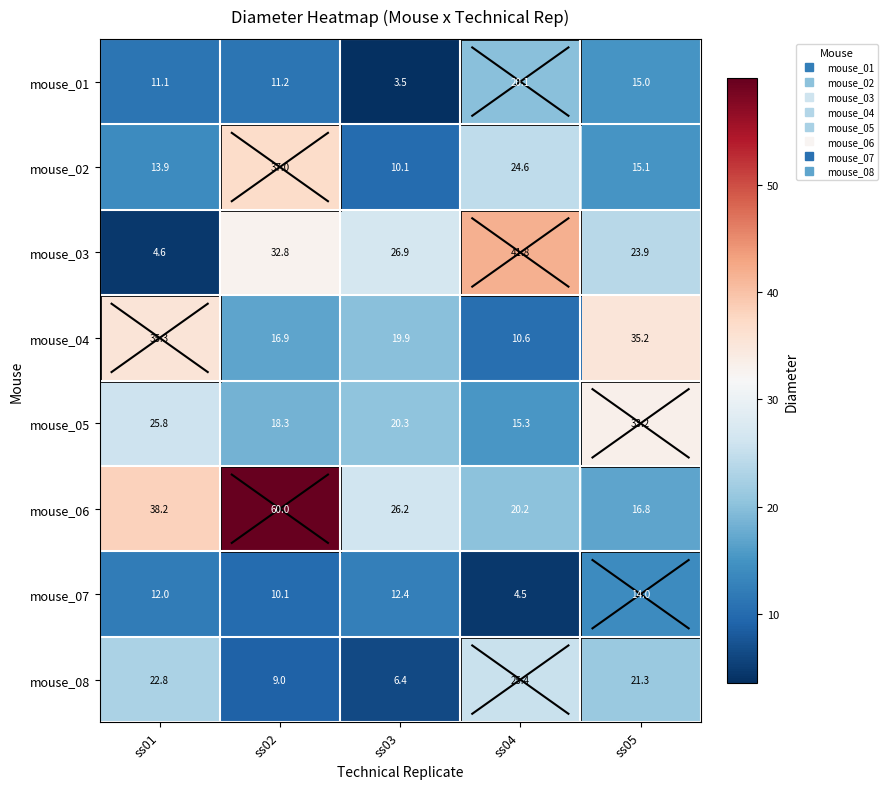

Which series changed the most between ss02 and ss03?

mouse_06